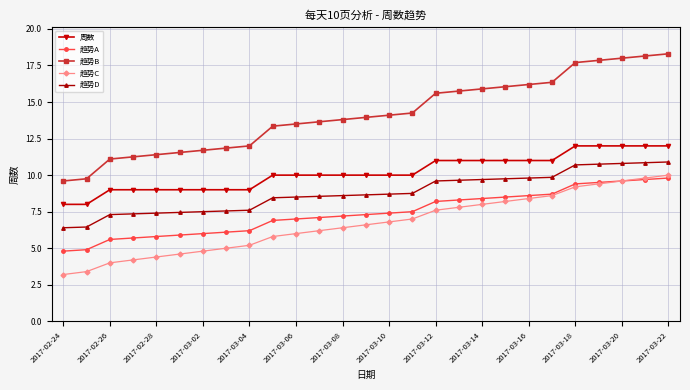

Count the number of data series in this chart.

5